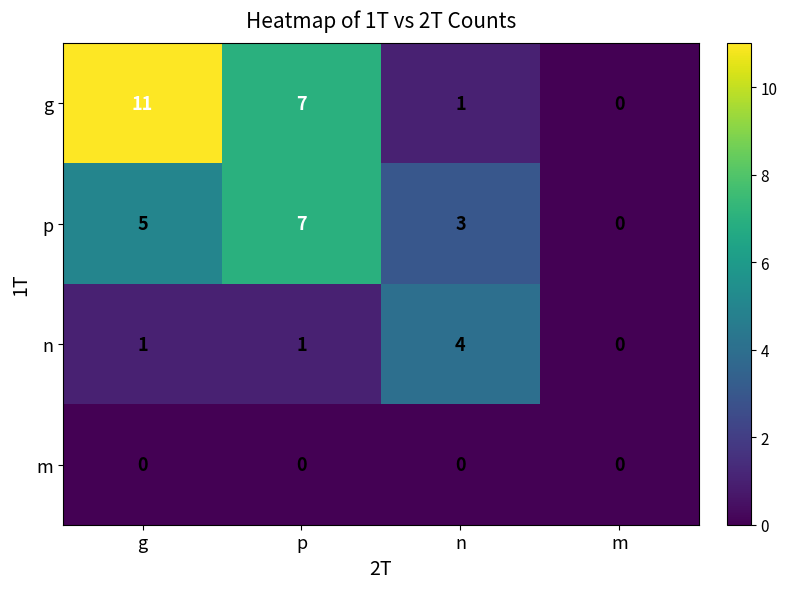

What is the sum of all g values?

19